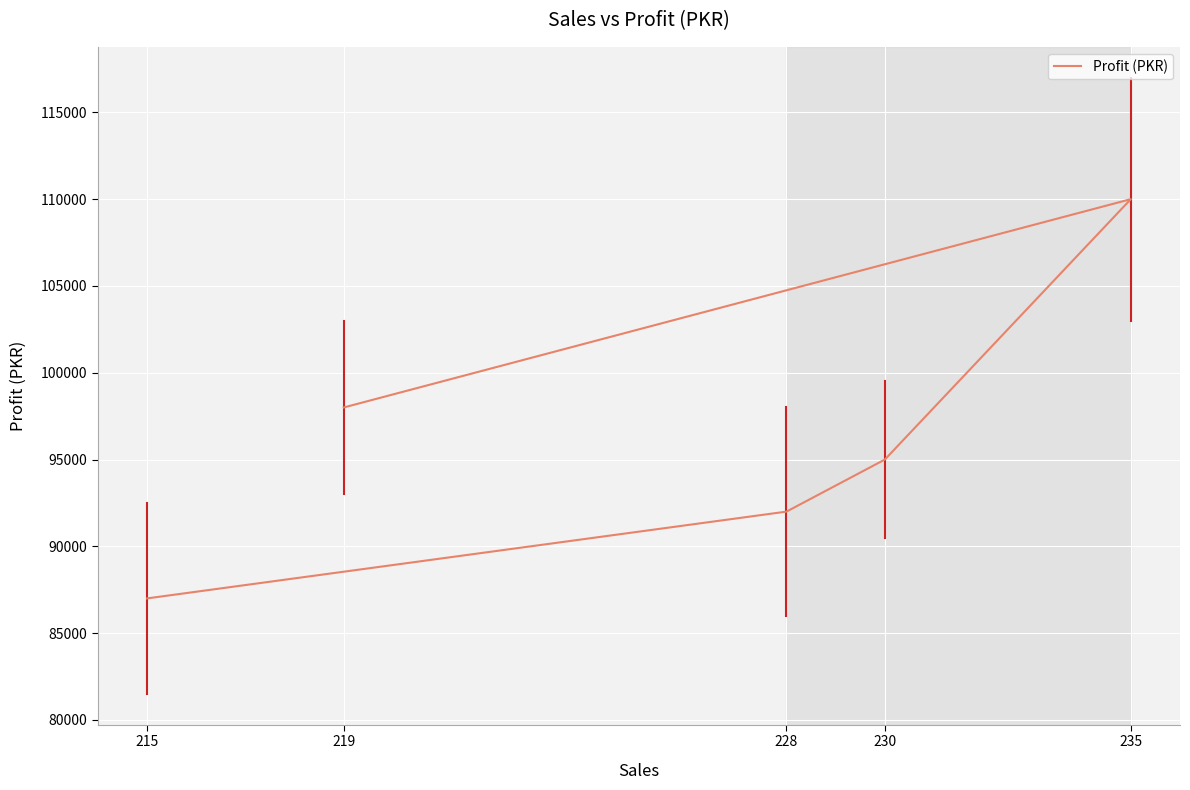

What is the minimum value shown in the chart?

87000